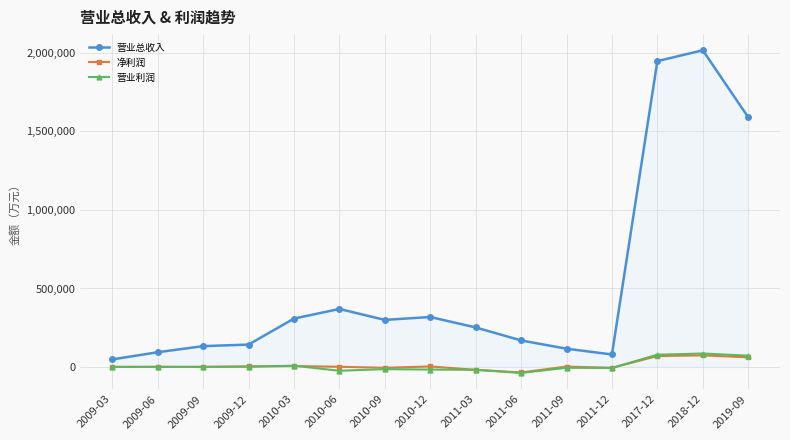

The value of 营业总收入 at 2019-09 is 1589028. True or false?

True